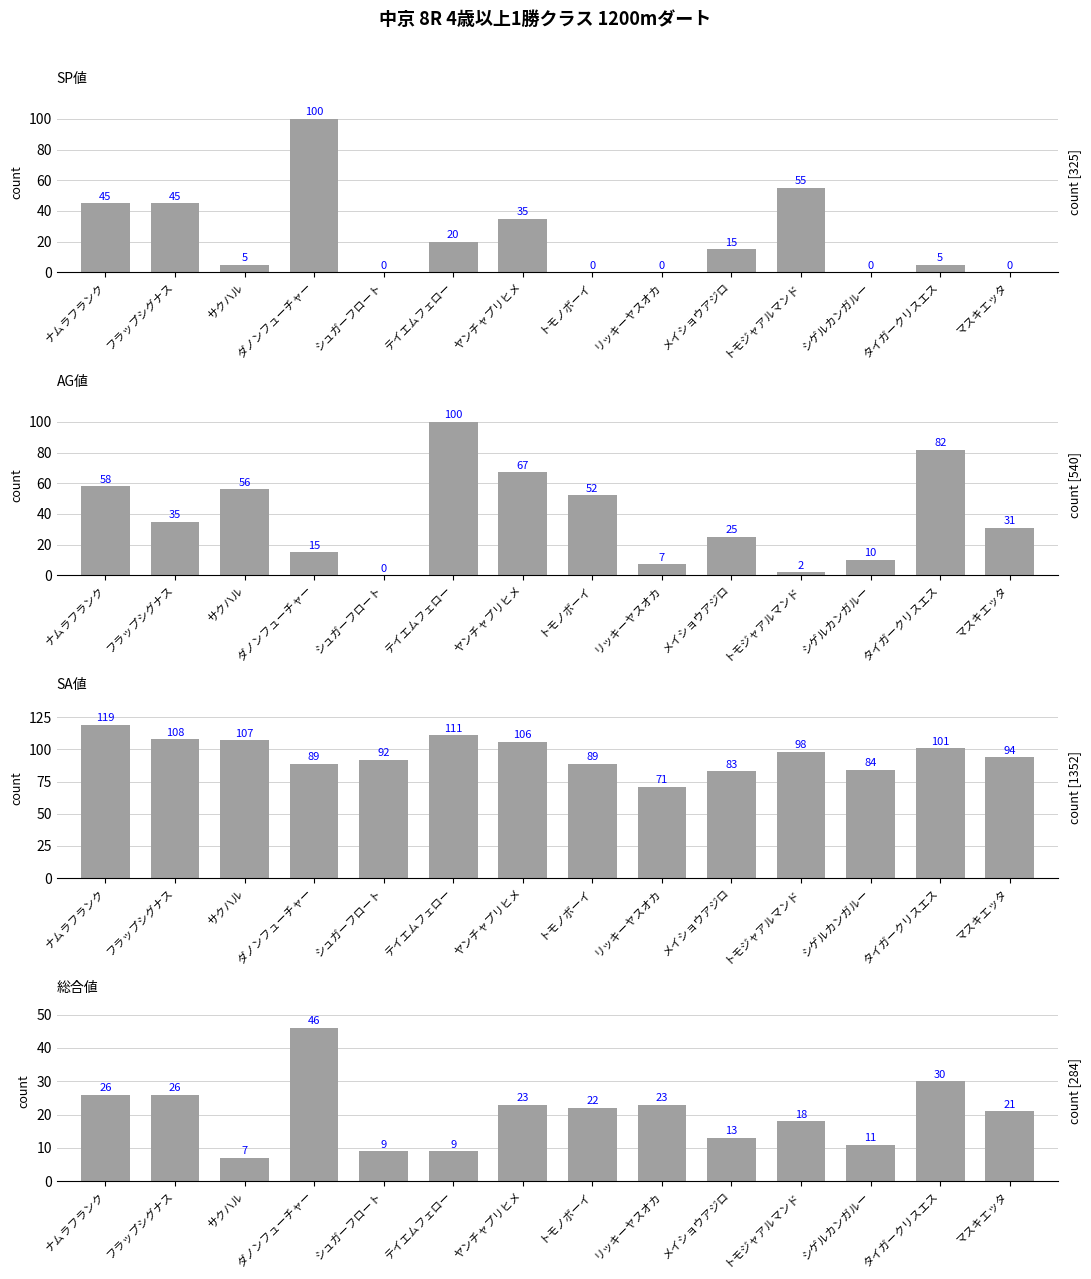

What position from the left is ダノンフューチャー?

4